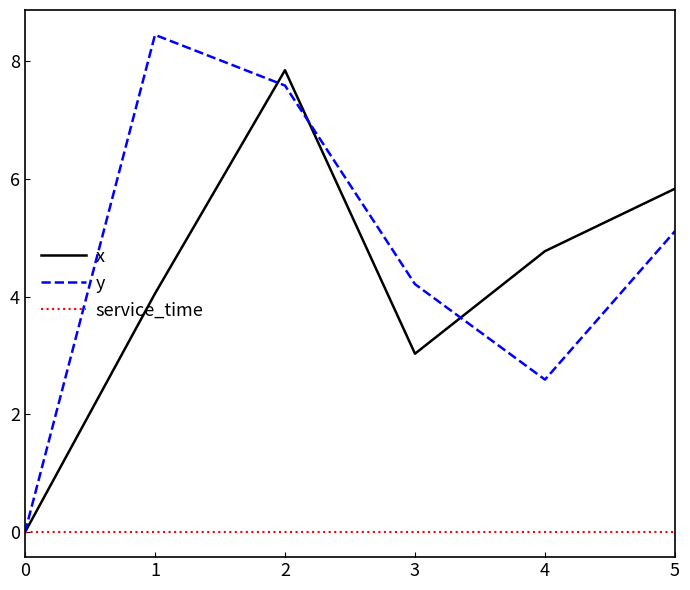

True or false: service_time has a value of 0.0 at 1.

True